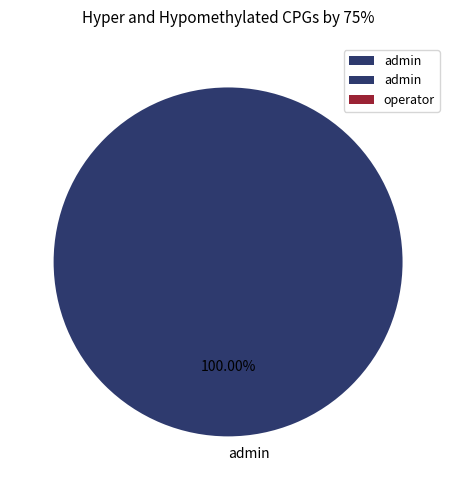

Rank the categories by value from lowest to highest.

admin